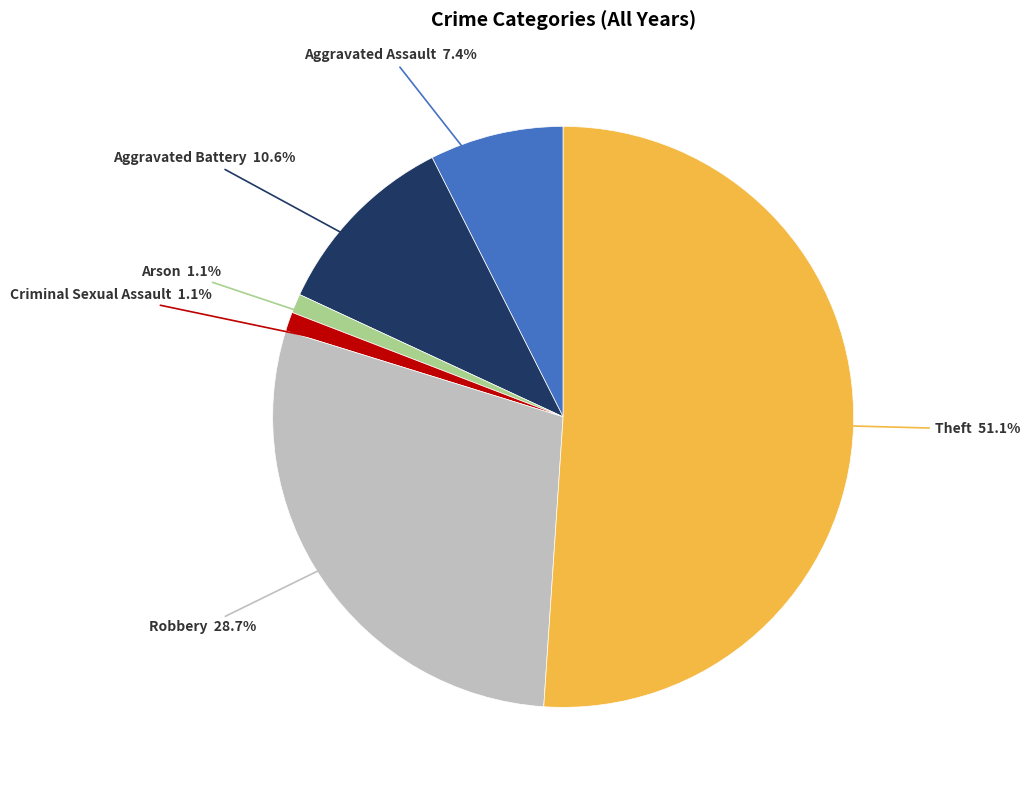

Is there a majority slice in this chart?

Yes